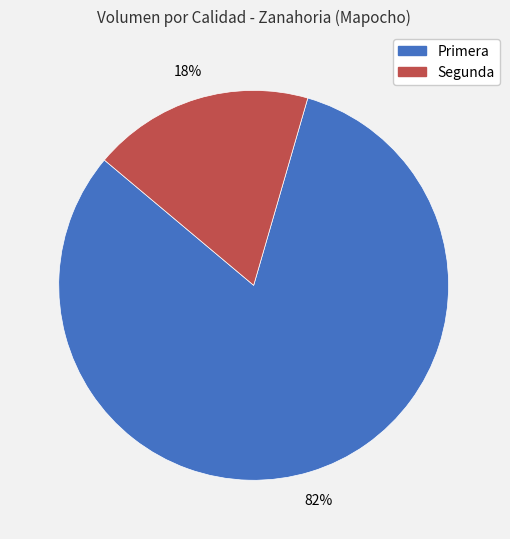

How many segments does this pie chart have?

2